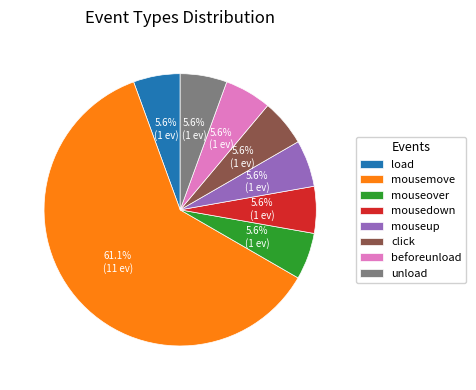

What percentage is NOT represented by load?

94.4%